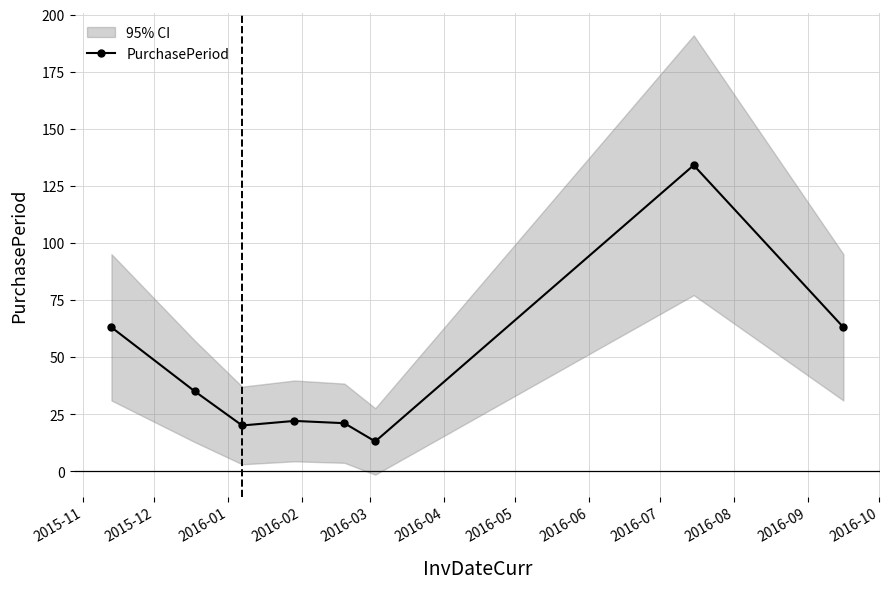

How many points are lower than both their immediate neighbors (excluding endpoints)?

2